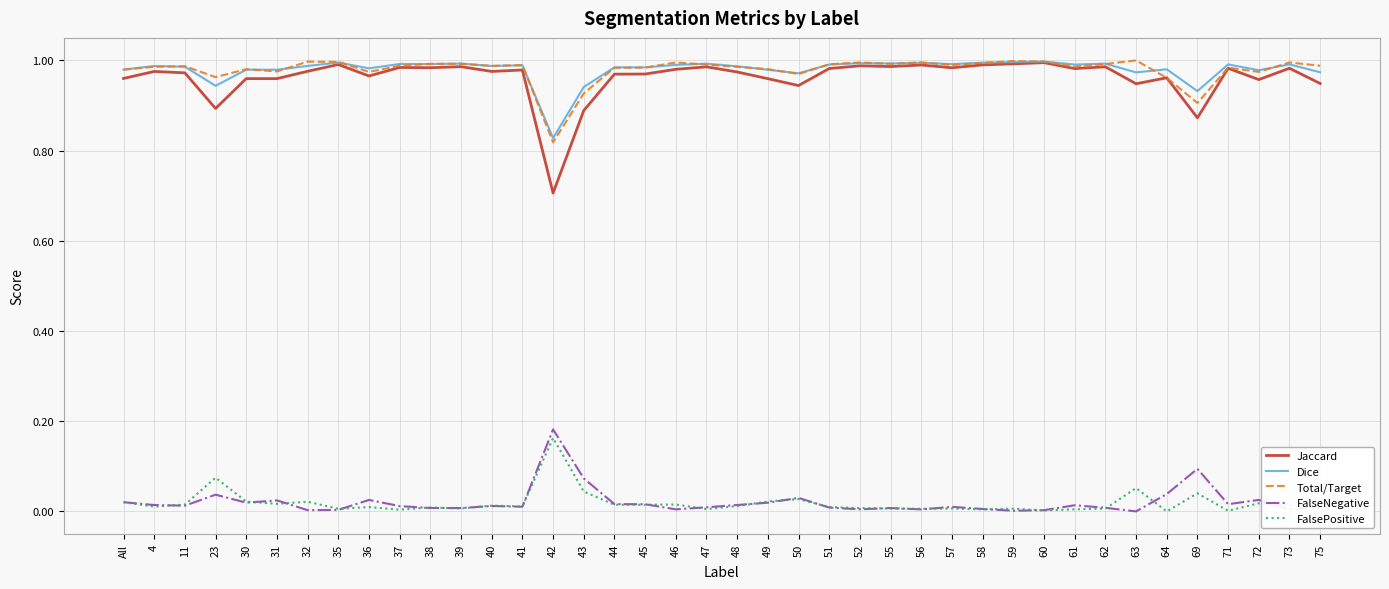

Is the value of Dice at 69 greater than the value of Jaccard at 52?

No